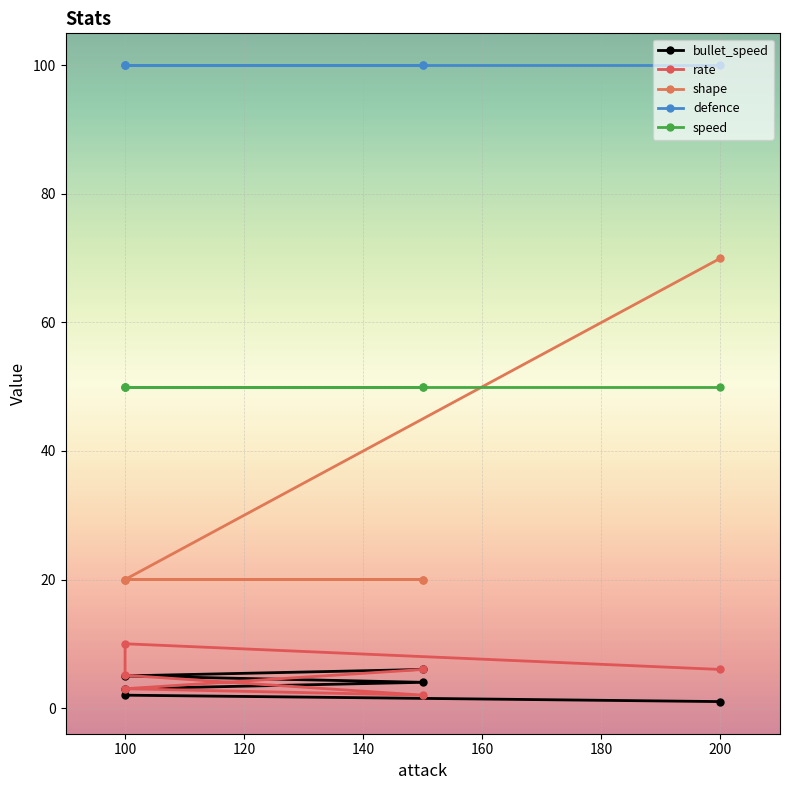

What is the sum of all defence values?

600.0